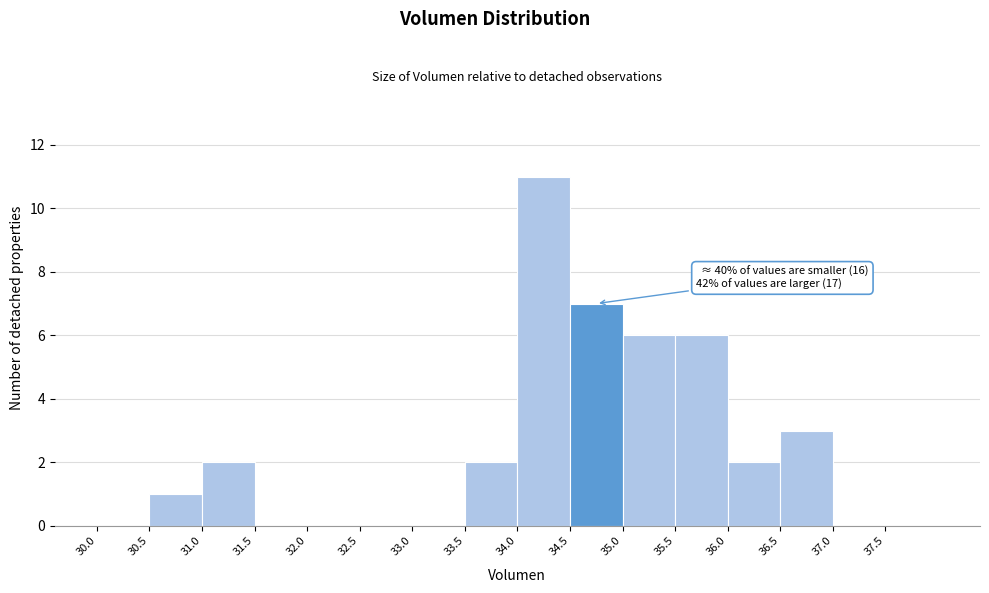

Over which range of the x-axis is the bar tallest?

34.0 to 34.5